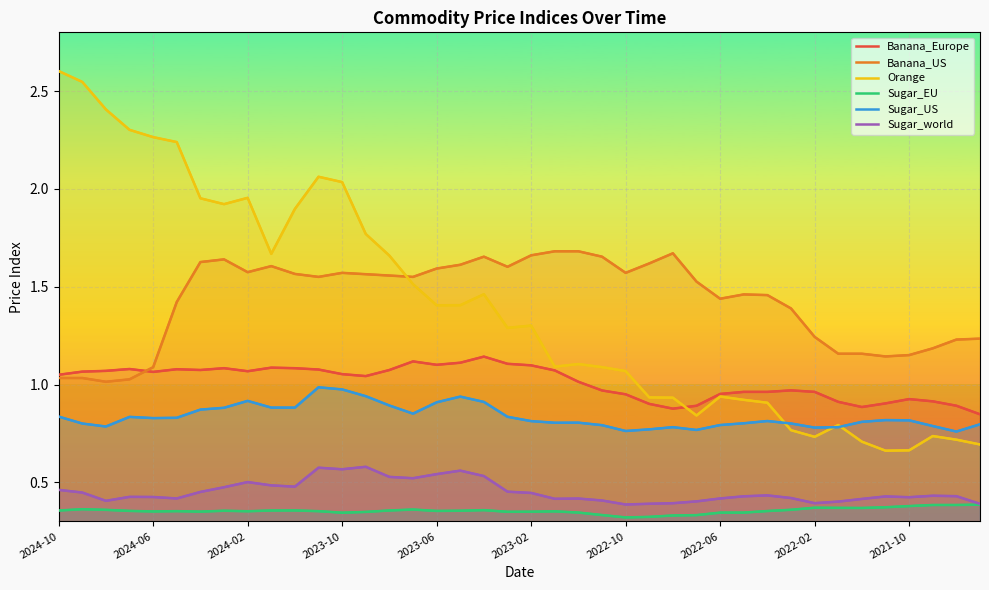

True or false: Sugar_US has a value of 0.5 at 38.

False